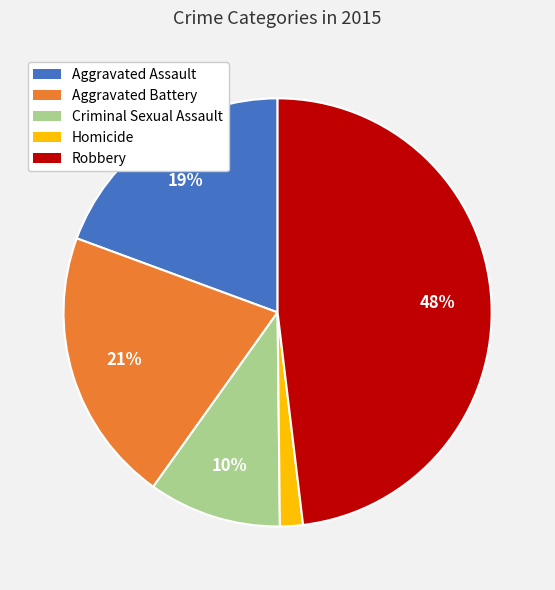

Between Aggravated Assault and Robbery, which is larger?

Robbery